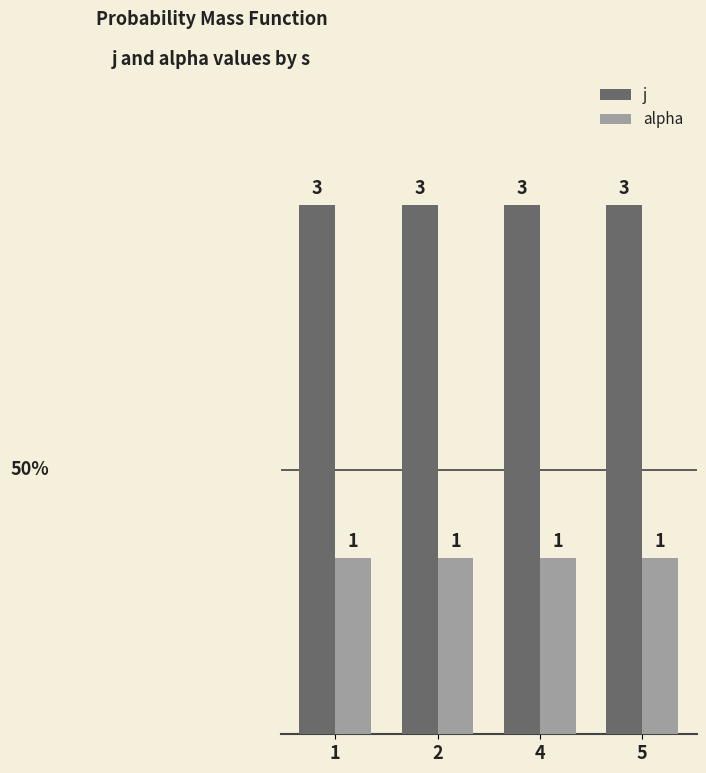

Is the value of j at 1 greater than the value of alpha at 1?

Yes